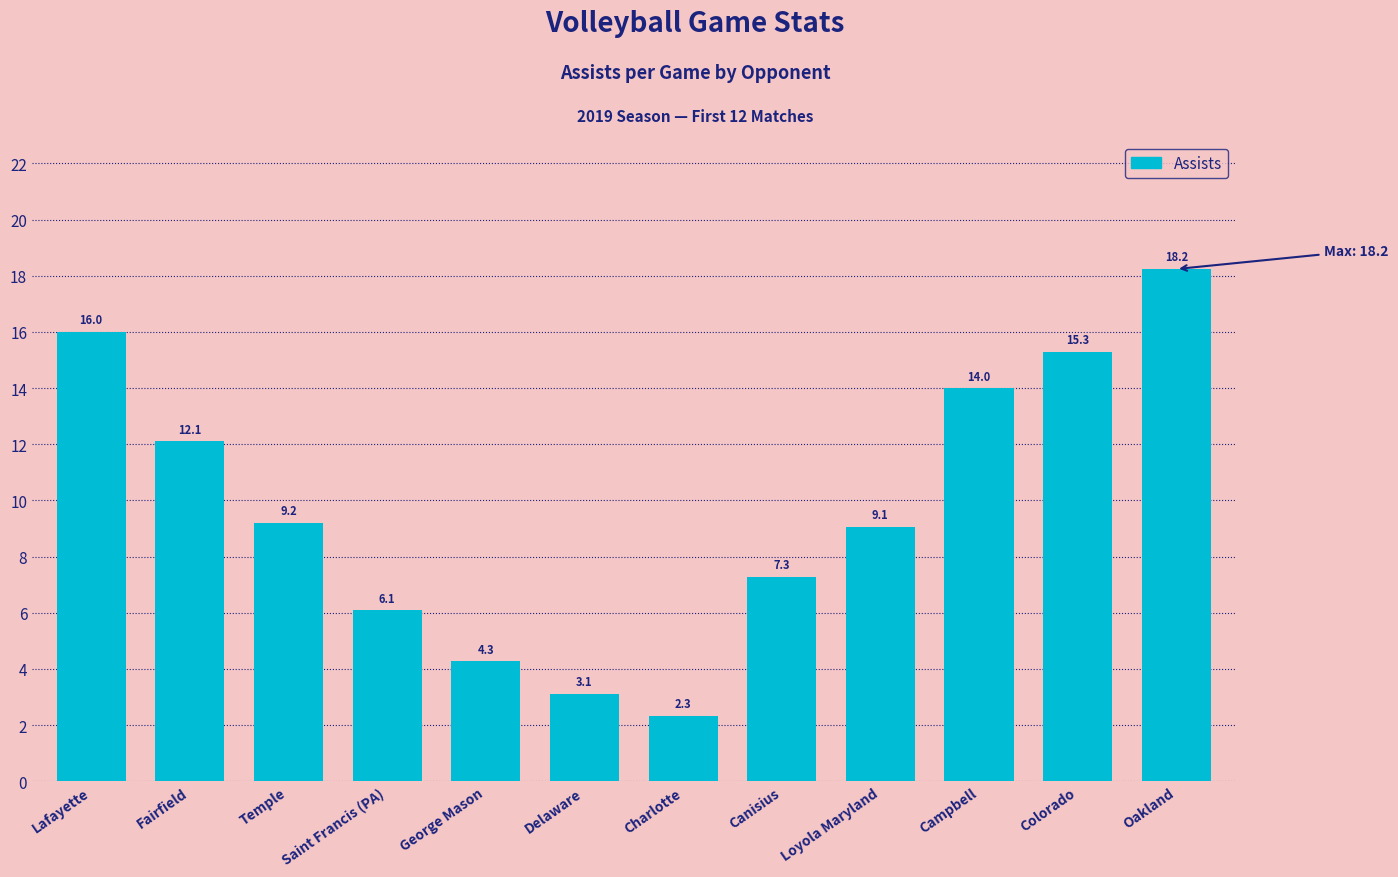

True or false: the data shows 16.0 at Lafayette.

True